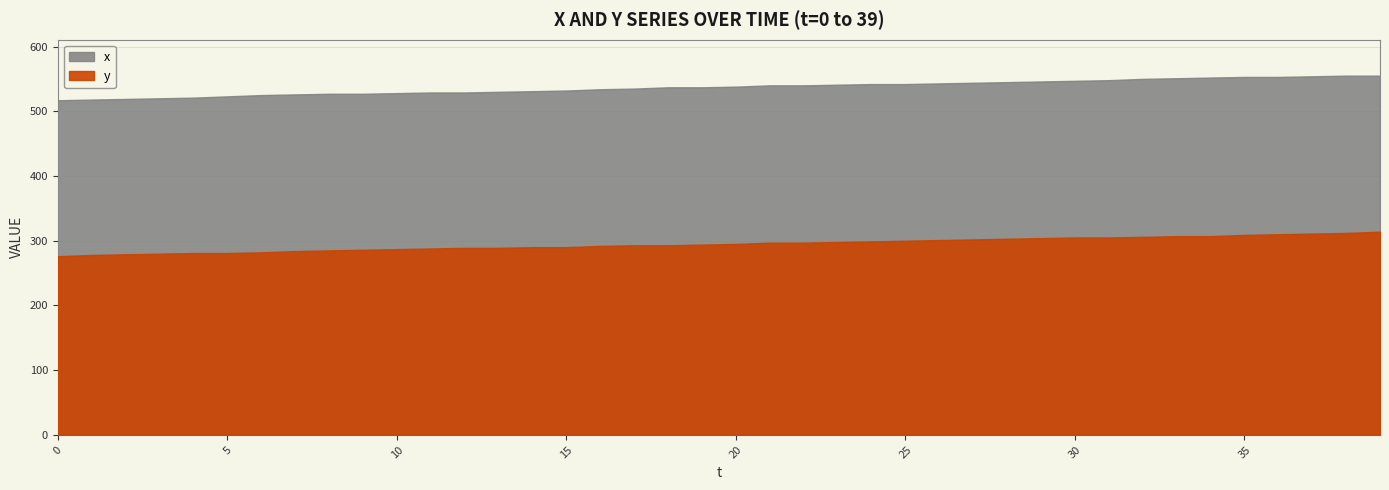

What is the difference between the second highest and second lowest values in the y series?

34